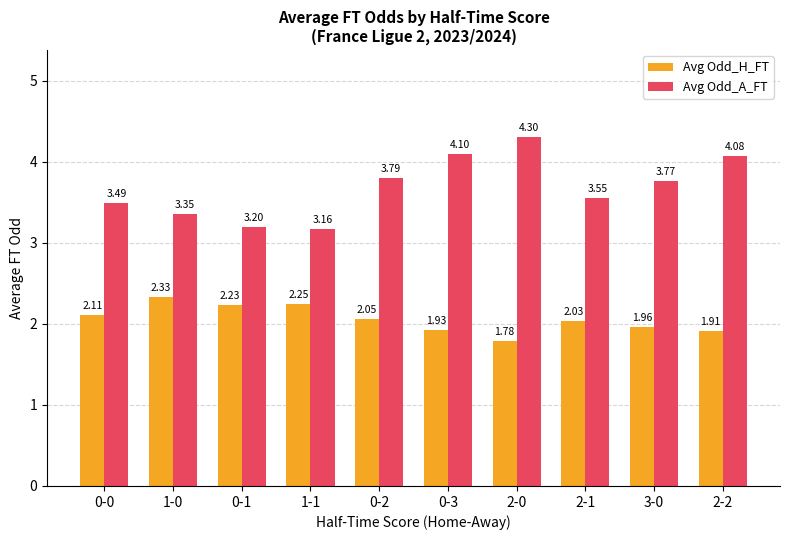

What is the average value of the Avg Odd_A_FT series?

3.7